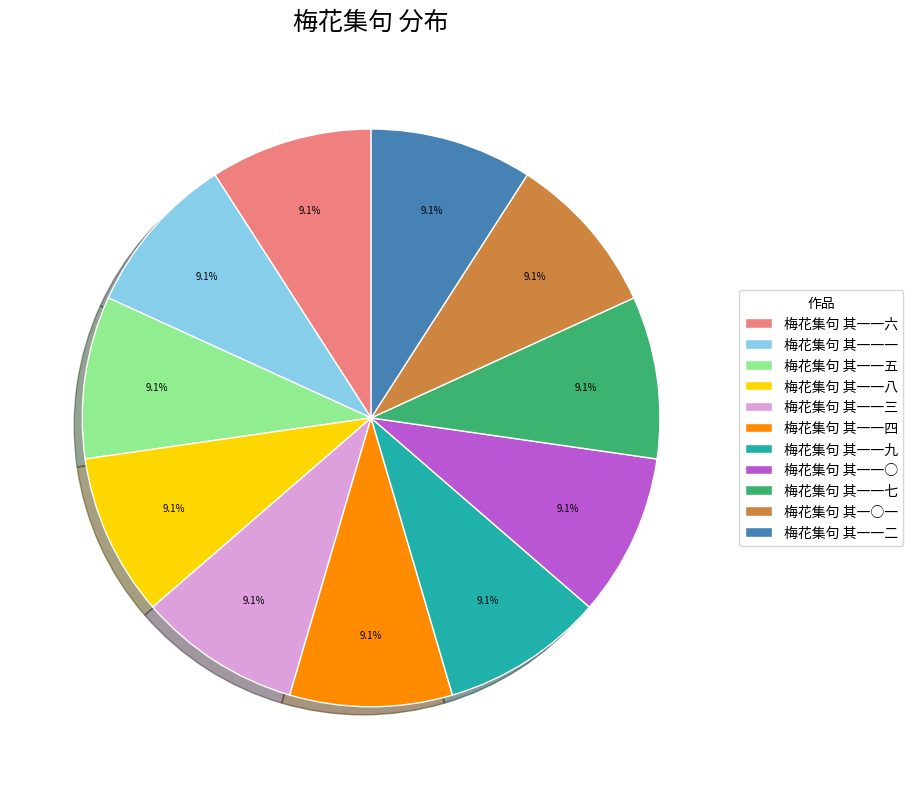

How many slices are in this pie chart?

11